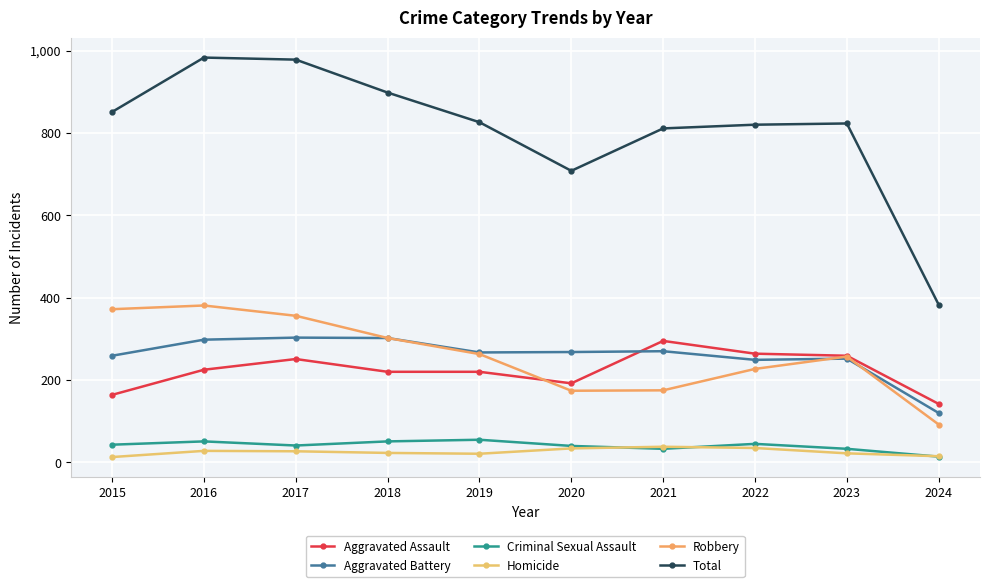

At how many categories does at least one series exceed 233?

10